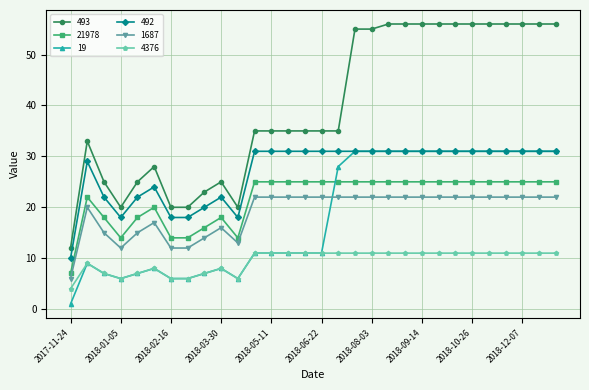

What is the maximum value shown in the chart?

56